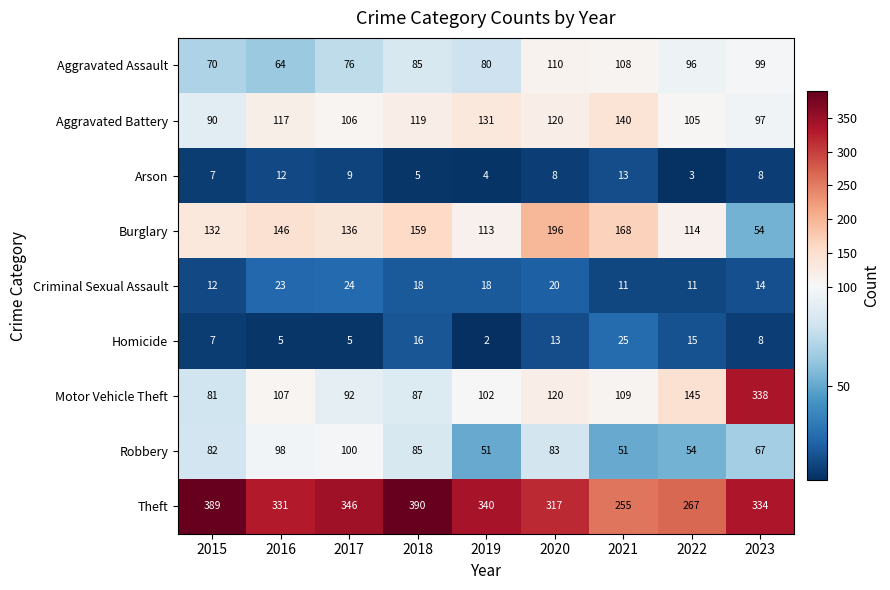

What is the greatest value displayed?

390